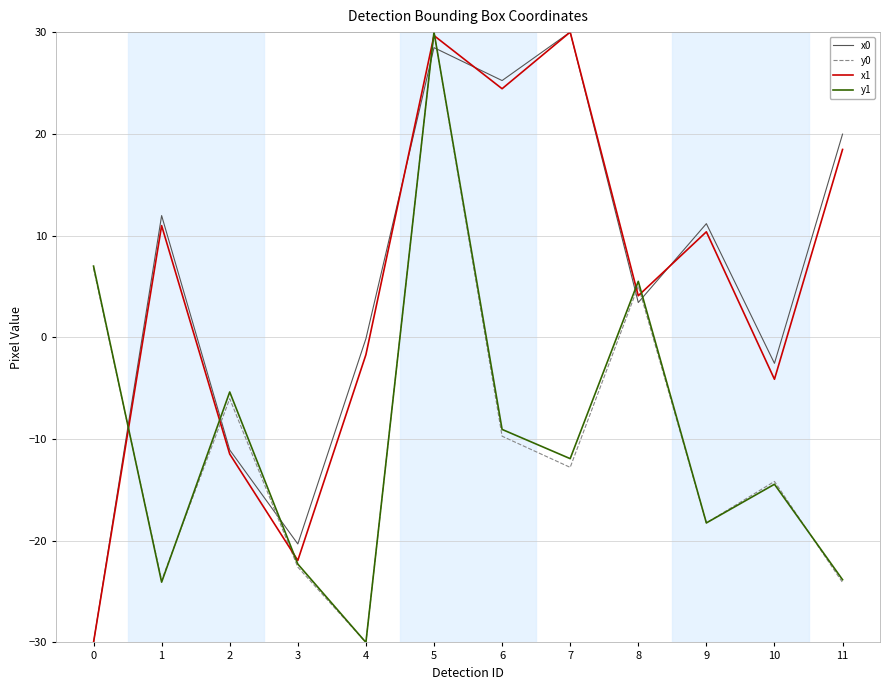

Is this an area chart (filled region under the line)?

No